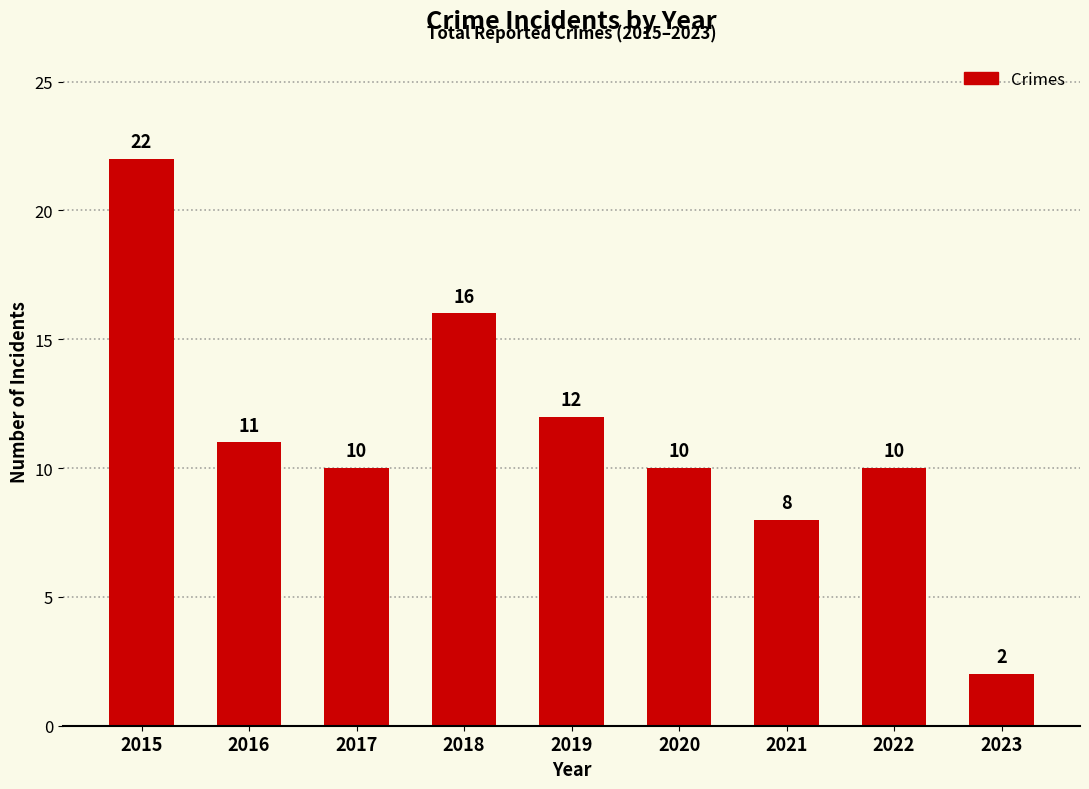

What is the value of the 2nd bar from the left?

11